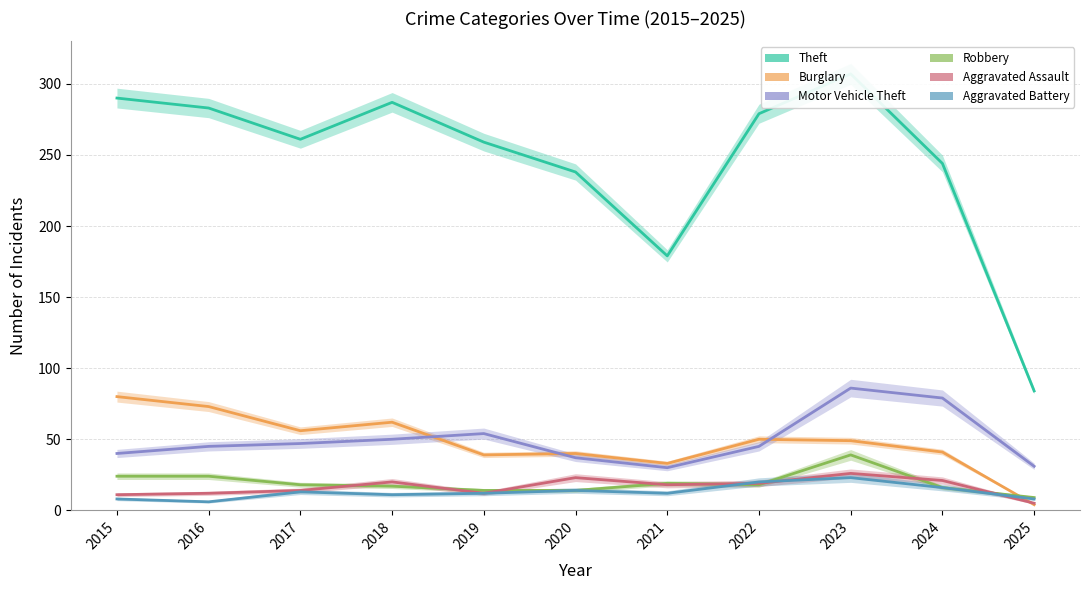

Between 2019 and 2020, which is larger?

2019